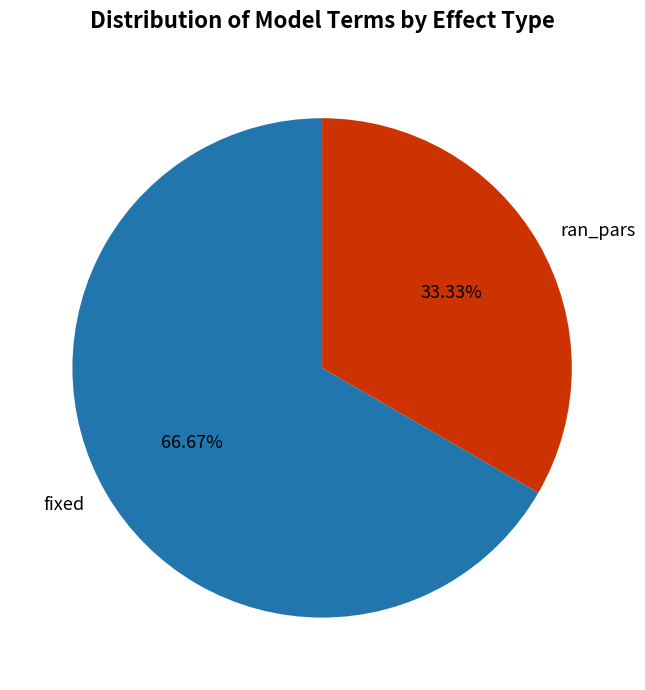

Is ran_pars the majority of the pie?

No